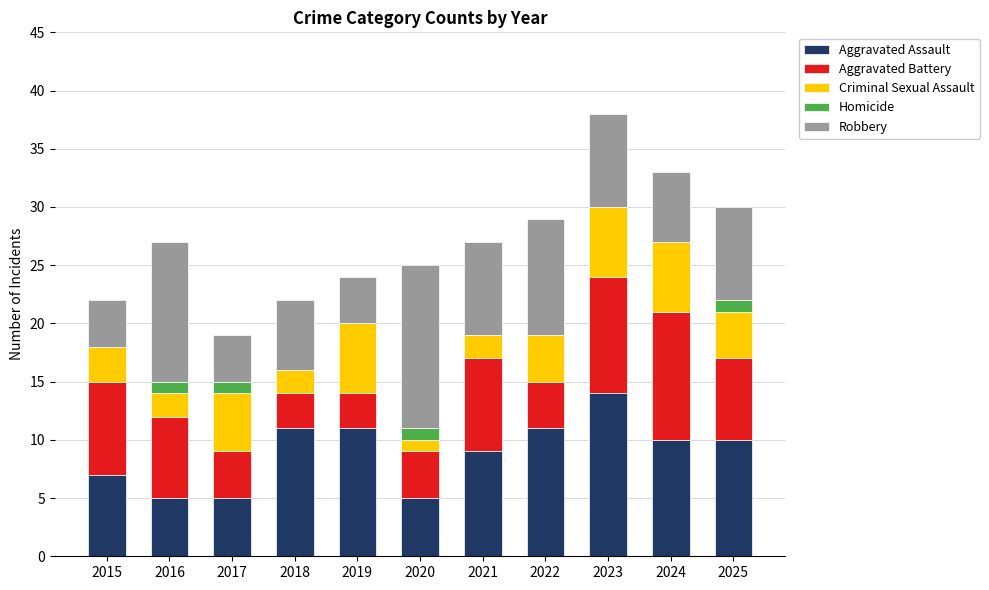

At which label does Aggravated Assault reach its peak?

2023